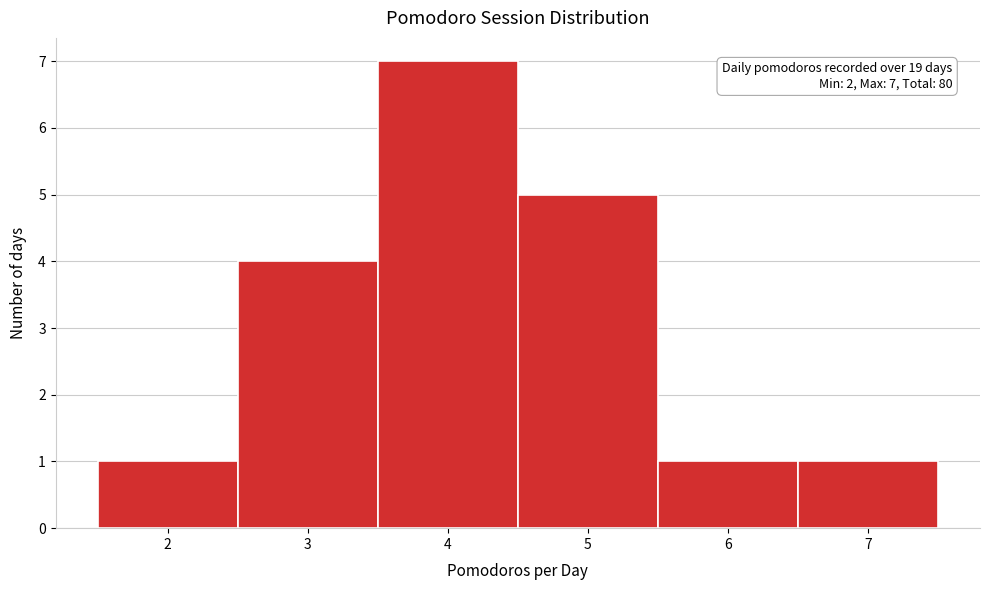

Over which range of the x-axis is the bar tallest?

3.5 to 4.5